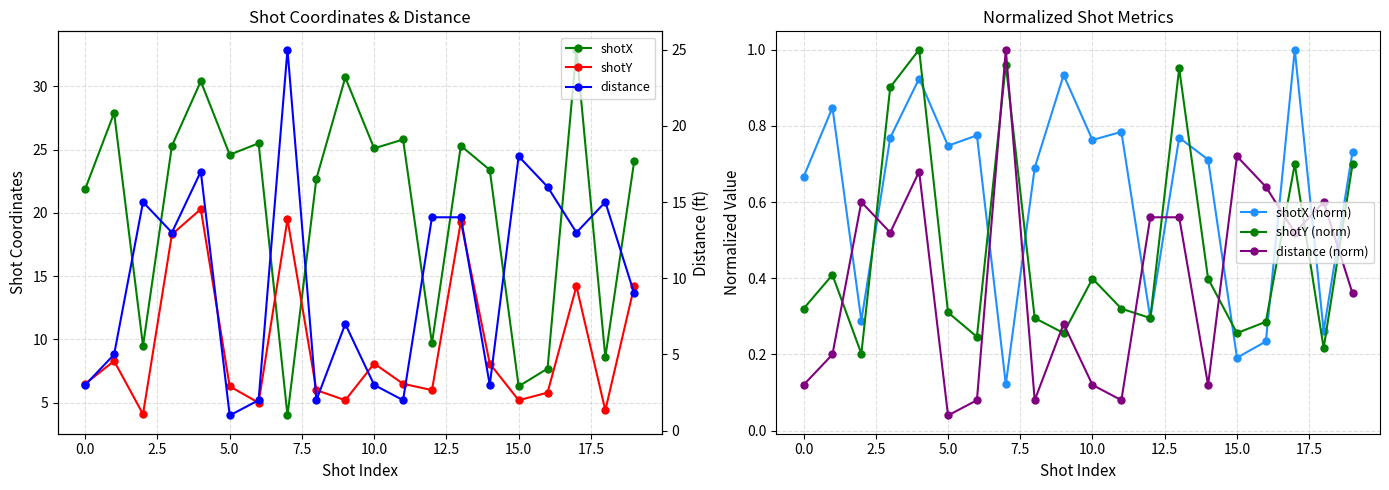

What is the difference between the highest and lowest values at 14?

23.3